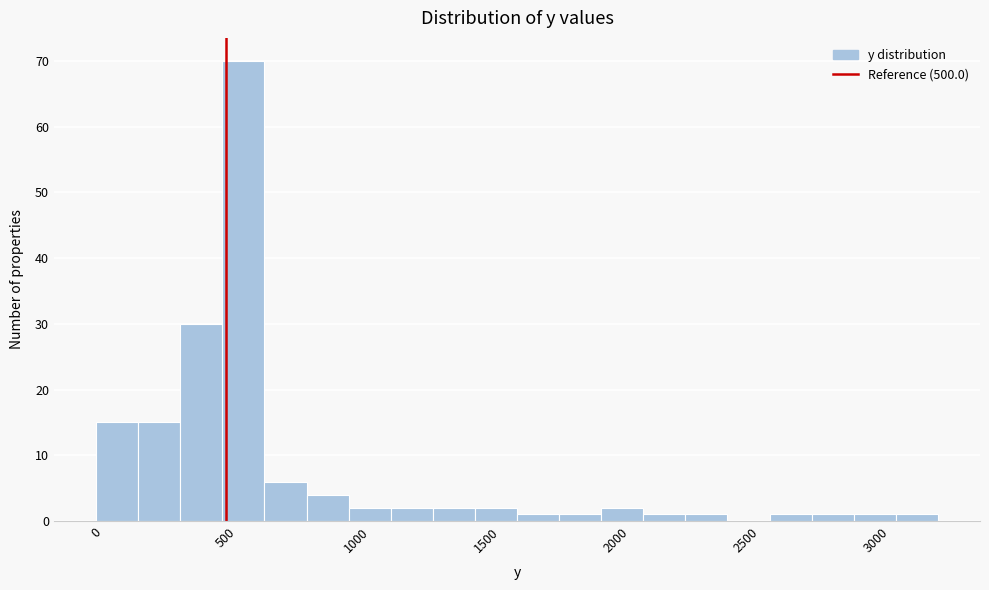

Read against the x-axis, roughly where is the centre of the tallest bar?

550